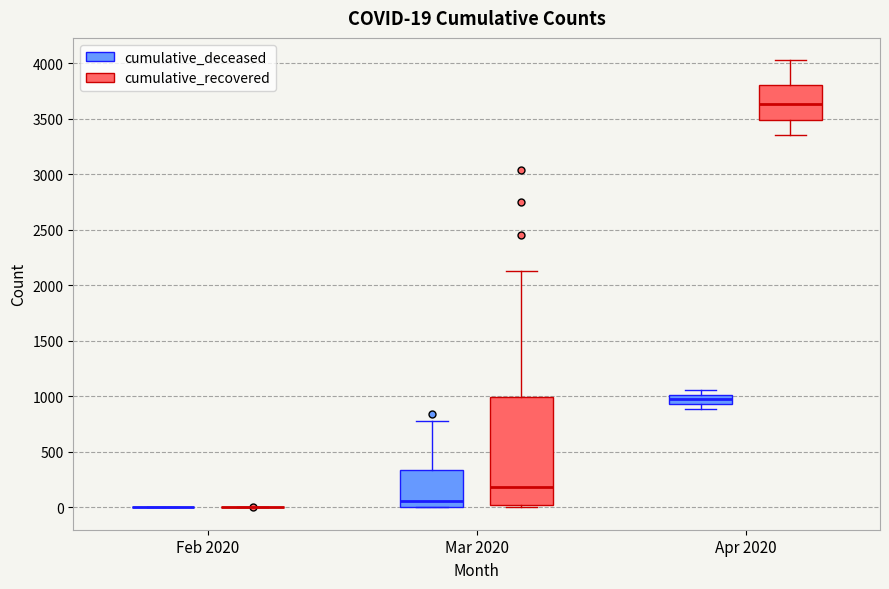

Which box is the tallest, from its lower edge to its upper edge?

Mar 2020 (cumulative_recovered)